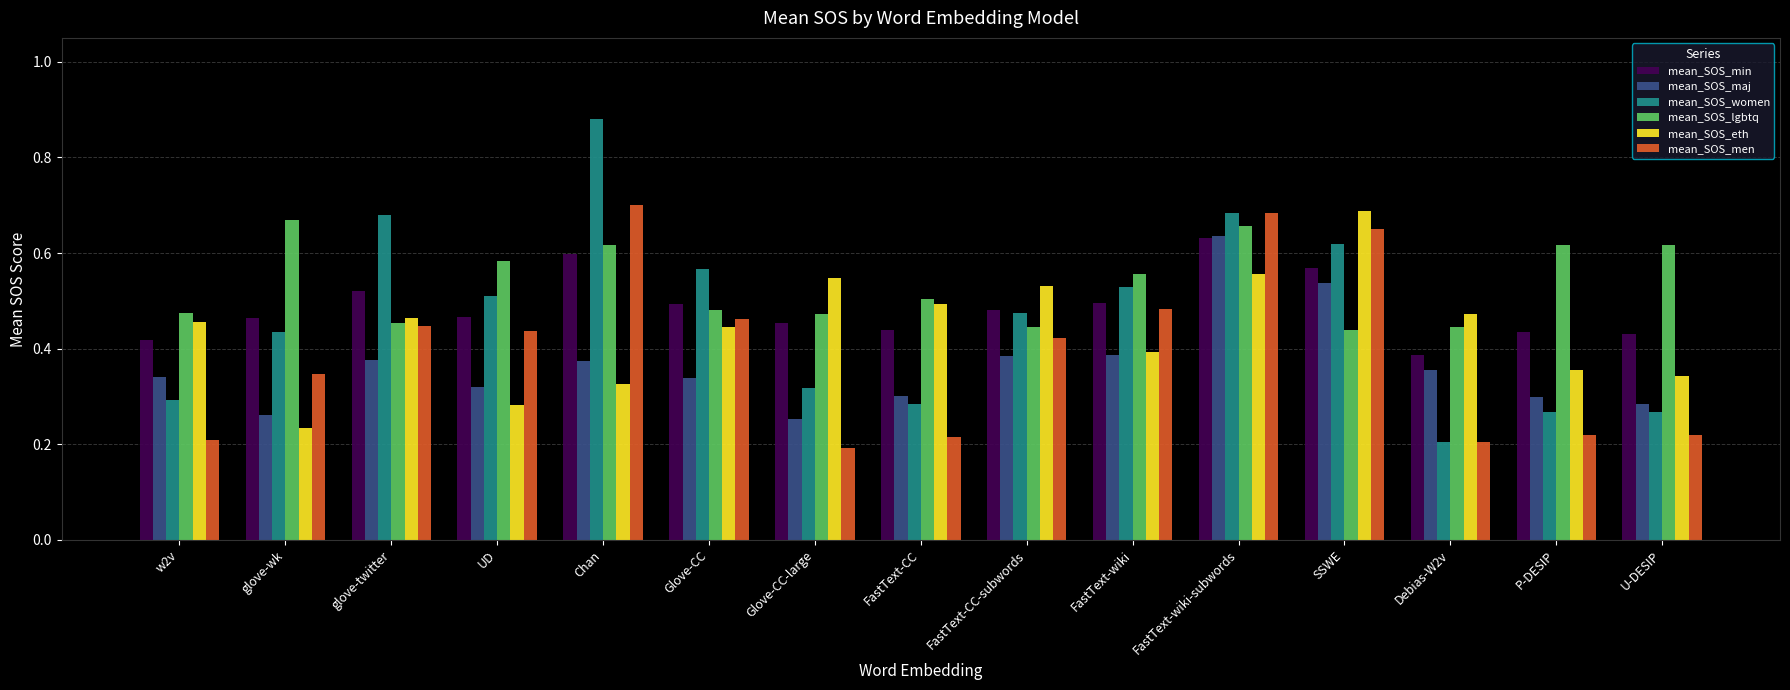

Does the chart contain stacked bars?

No